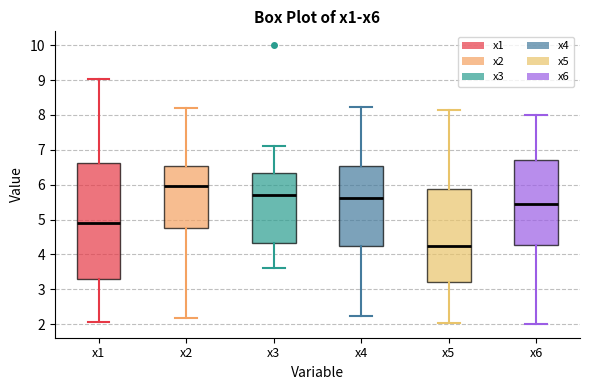

Reading left to right, transcribe this box plot: for each box, give where its median line is, the range the box spans, and where its two whiskers end, as read against the y-axis. The values are not printed on the chart, so give them approximately, as read against the axis.

x1: median 4.9, box 3.3 to 6.6, whiskers 2.1 to 9.0
x2: median 6.0, box 4.8 to 6.5, whiskers 2.2 to 8.2
x3: median 5.7, box 4.3 to 6.3, whiskers 3.6 to 7.1
x4: median 5.6, box 4.2 to 6.5, whiskers 2.2 to 8.2
x5: median 4.3, box 3.2 to 5.9, whiskers 2.0 to 8.1
x6: median 5.4, box 4.3 to 6.7, whiskers 2.0 to 8.0